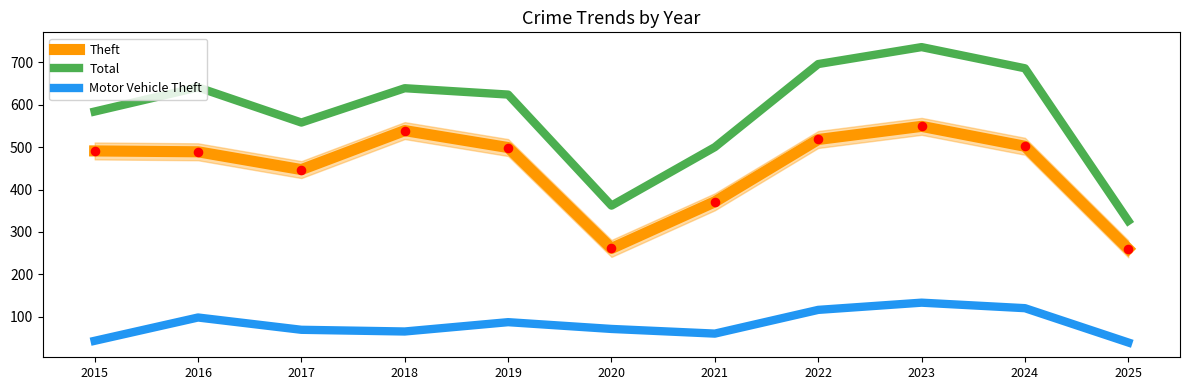

Is the value of Theft at 2019 greater than the value of Motor Vehicle Theft at 2018?

Yes